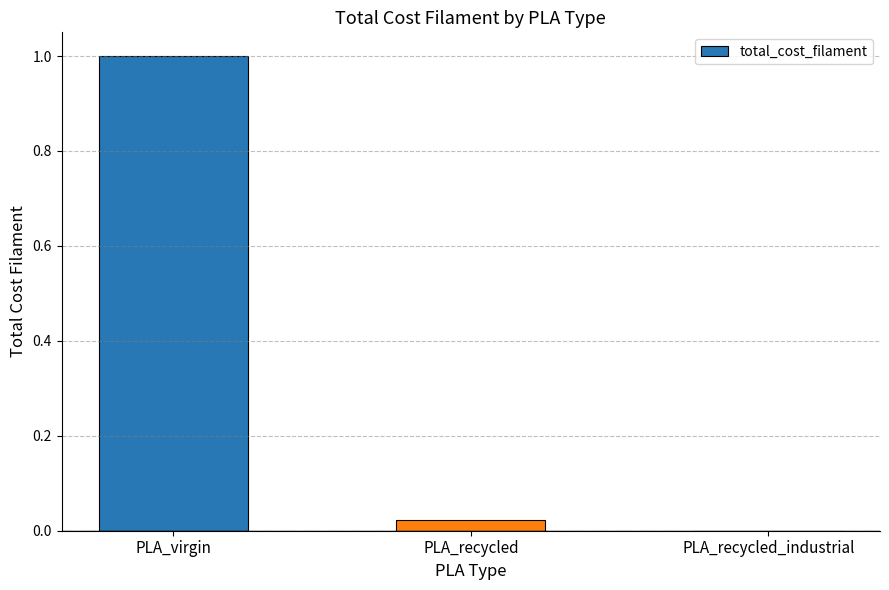

What is the sum of the values at PLA_virgin and PLA_recycled_industrial?

1.0